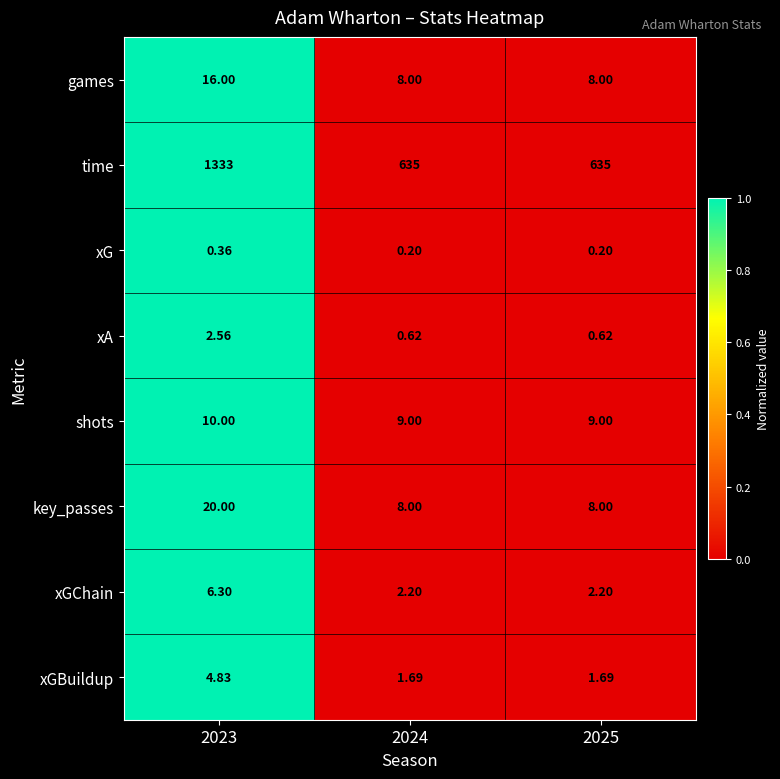

How many values in the time series exceed 635?

1